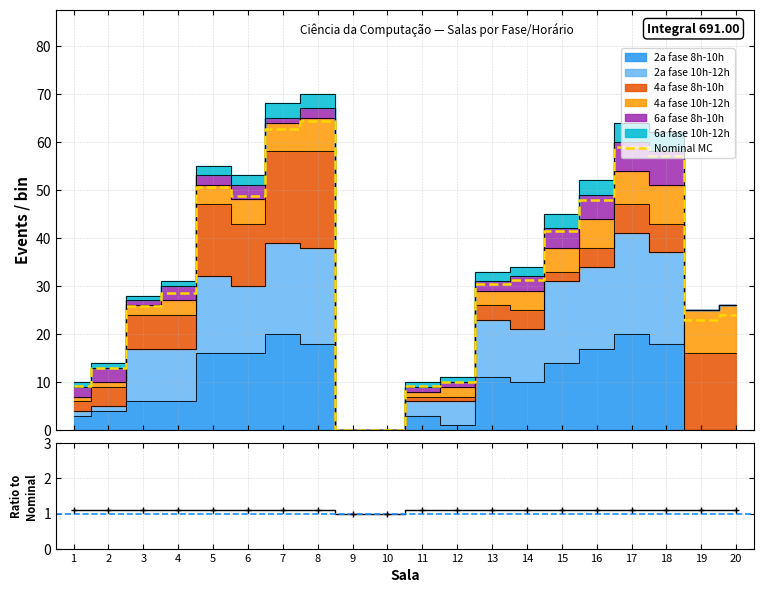

List the labels in order of value, smallest first.

9, 10, 1, 11, 12, 2, 19, 20, 3, 4, 13, 14, 15, 16, 6, 5, 18, 17, 7, 8